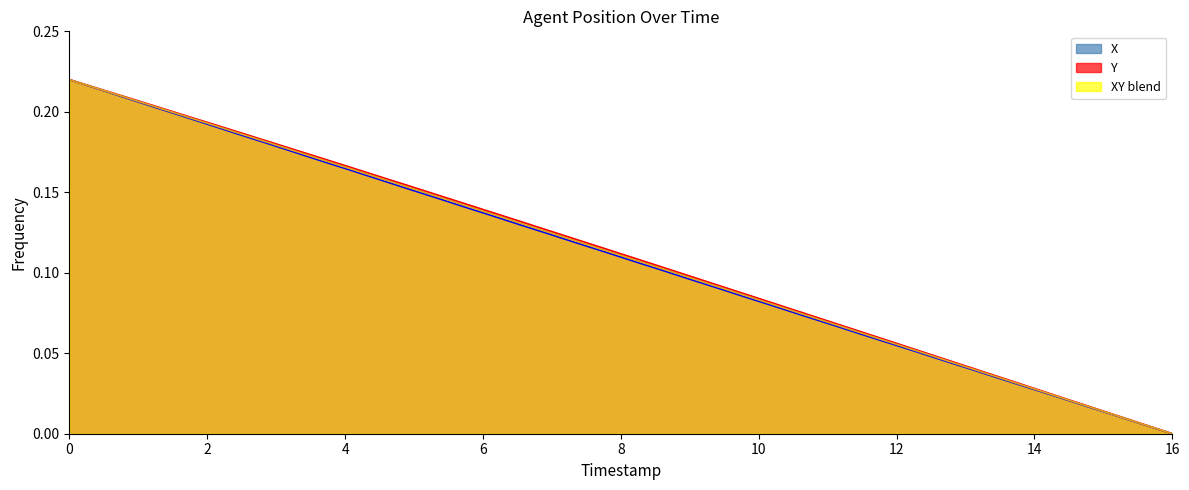

What is the sum of the X values at 15.2 and 14.1?

0.4